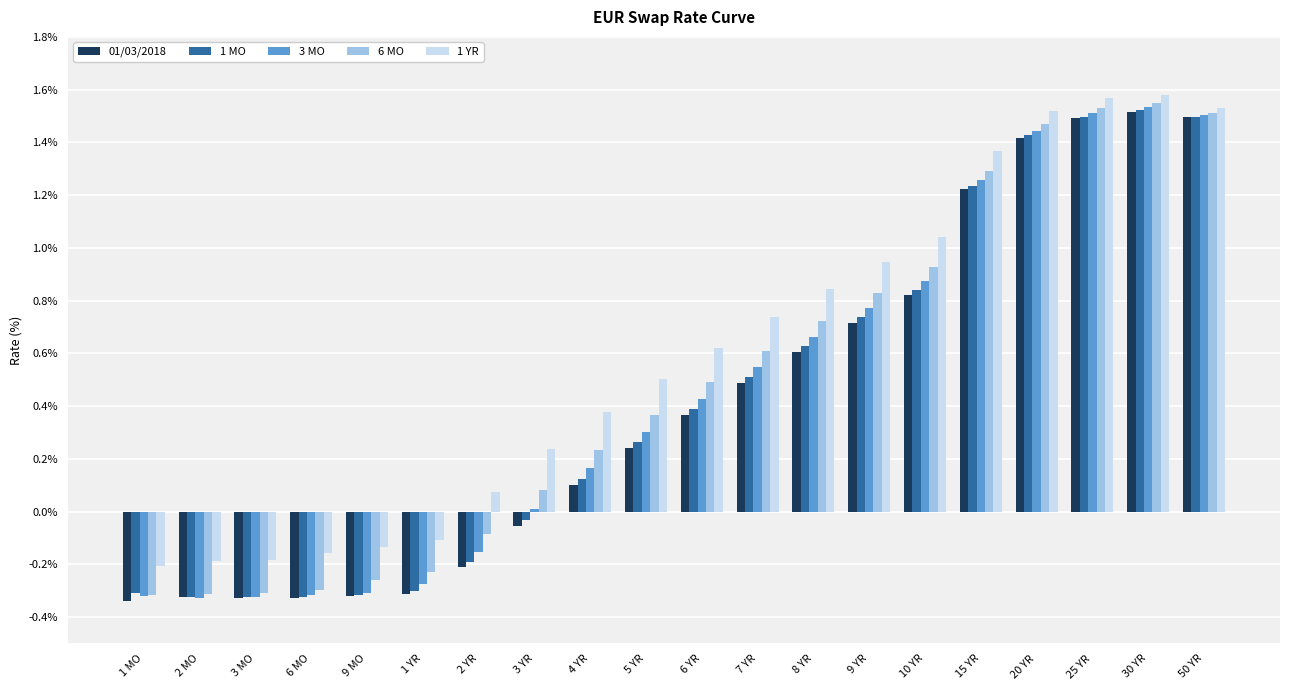

What is the sum of all 01/03/2018 values?

8.3